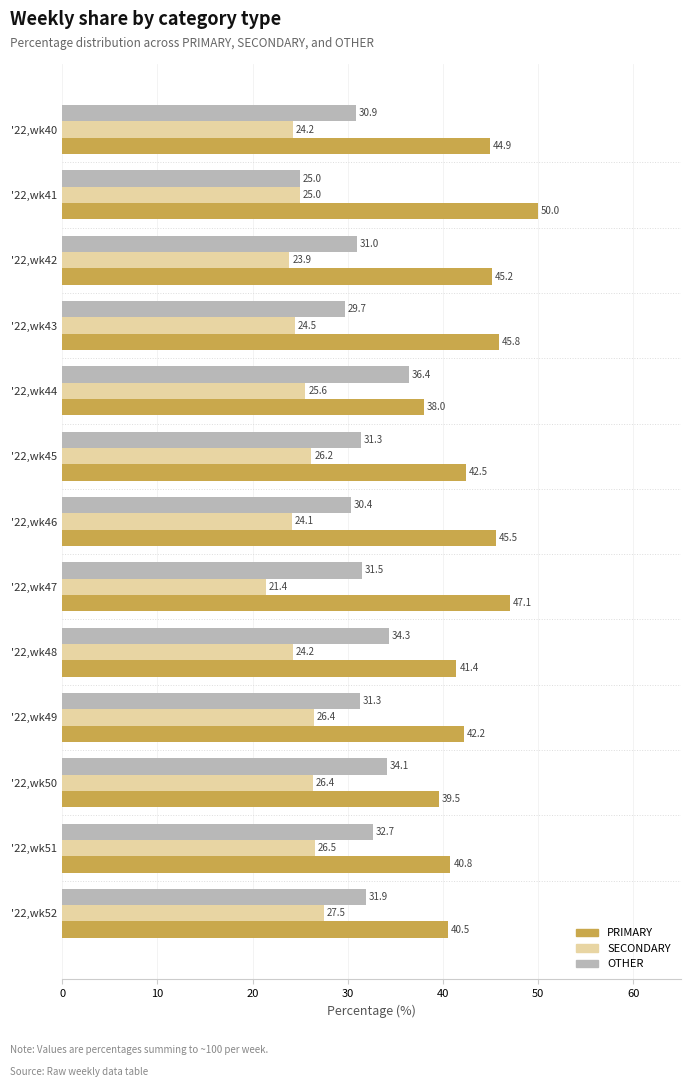

How many data points in PRIMARY are less than 42?

5